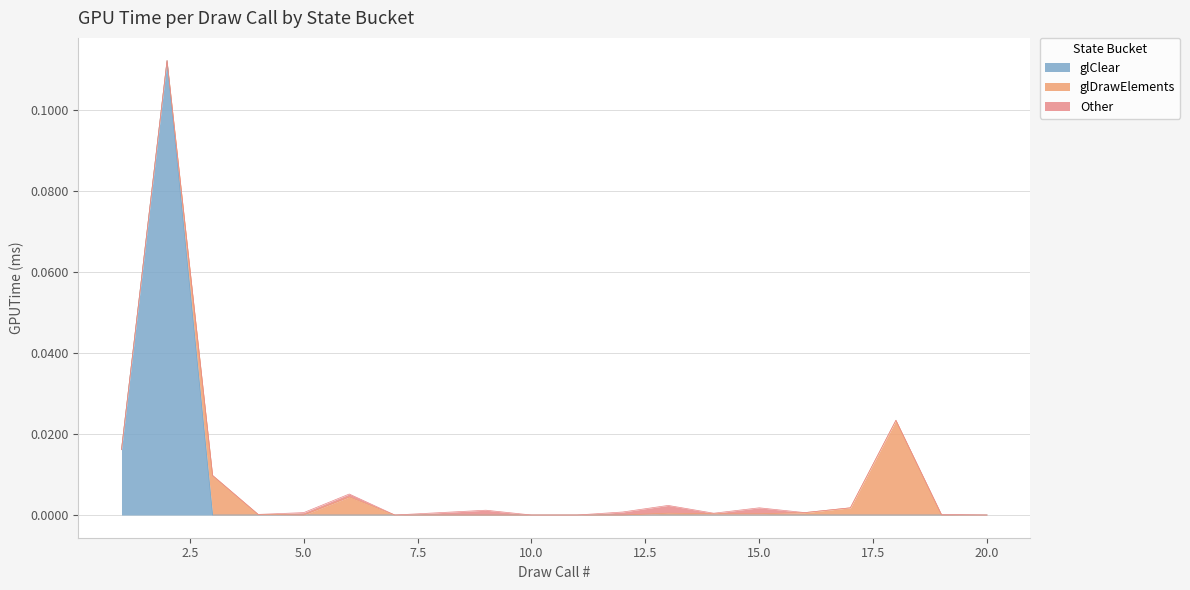

Reading right to left, list all the values displayed in this chart.

glClear: 20=0.0	19=0.0	18=0.0	17=0.0	16=0.0	15=0.0	14=0.0	13=0.0	12=0.0	11=0.0	10=0.0	9=0.0	8=0.0	7=0.0	6=0.0	5=0.0	4=0.0	3=0.0	2=0.1	1=0.0
glDrawElements: 20=0.0	19=0.0	18=0.0	17=0.0	16=0.0	15=0.0	14=0.0	13=0.0	12=0.0	11=0.0	10=0.0	9=0.0	8=0.0	7=0.0	6=0.0	5=0.0	4=0.0	3=0.0	2=0.0	1=0.0
Other: 20=0.0	19=0.0	18=0.0	17=0.0	16=0.0	15=0.0	14=0.0	13=0.0	12=0.0	11=0.0	10=0.0	9=0.0	8=0.0	7=0.0	6=0.0	5=0.0	4=0.0	3=0.0	2=0.0	1=0.0